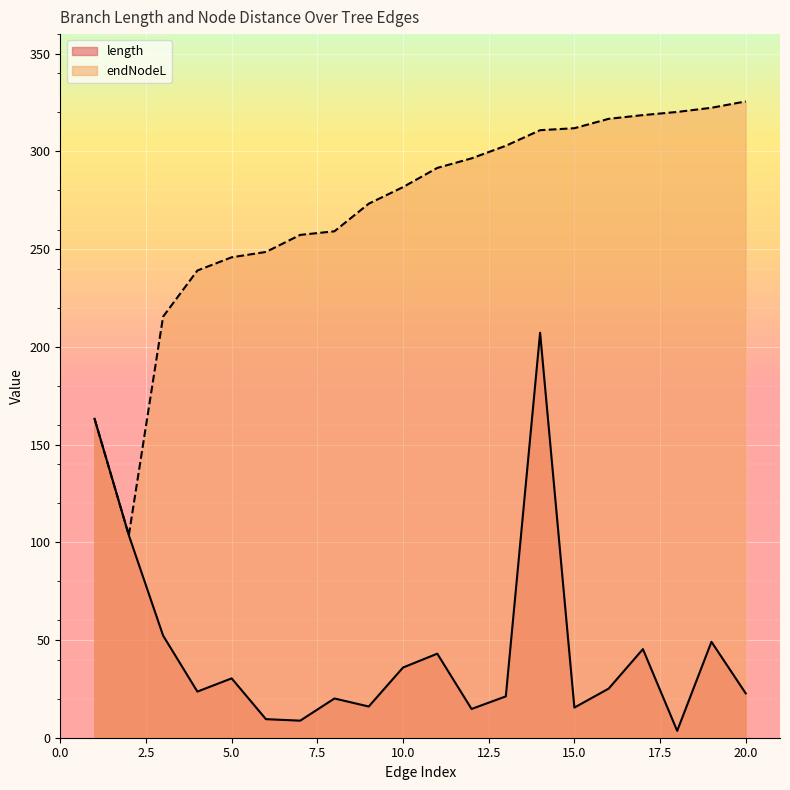

Is it true that length equals 103.6 at 2?

True